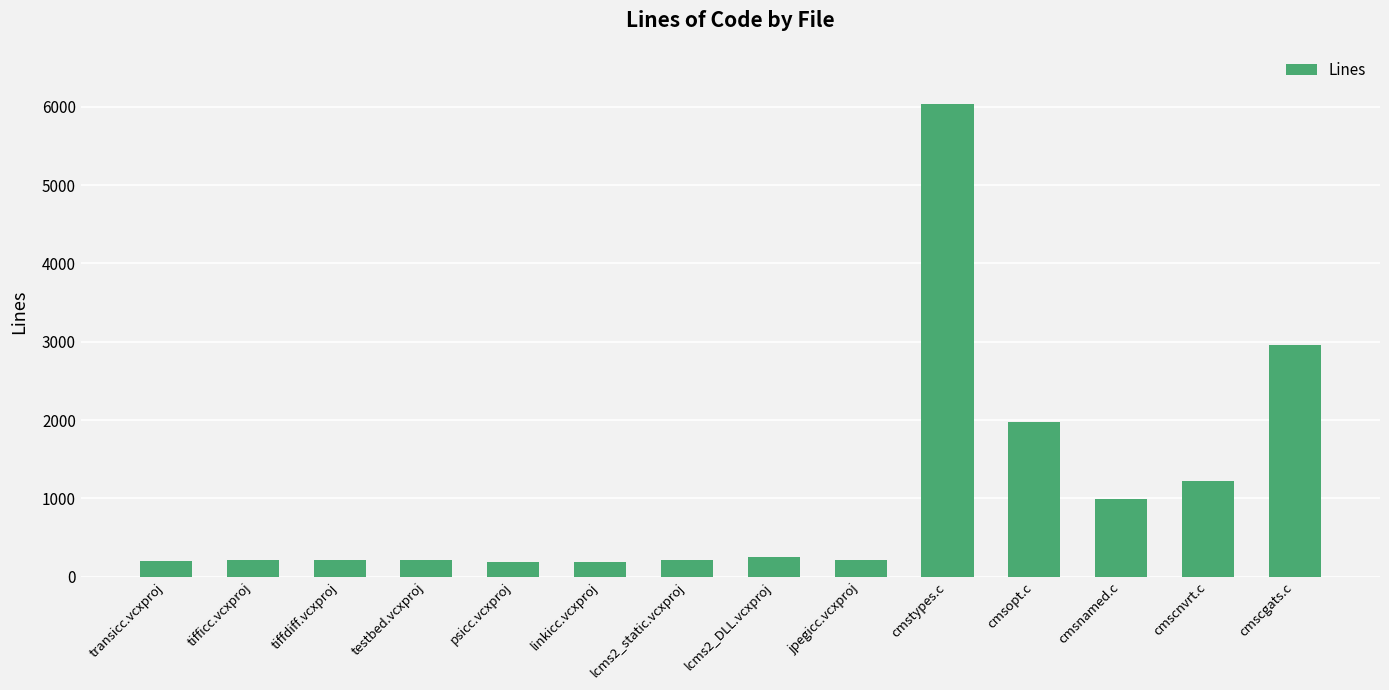

Where is the data nearest to the value 3111?

cmscgats.c